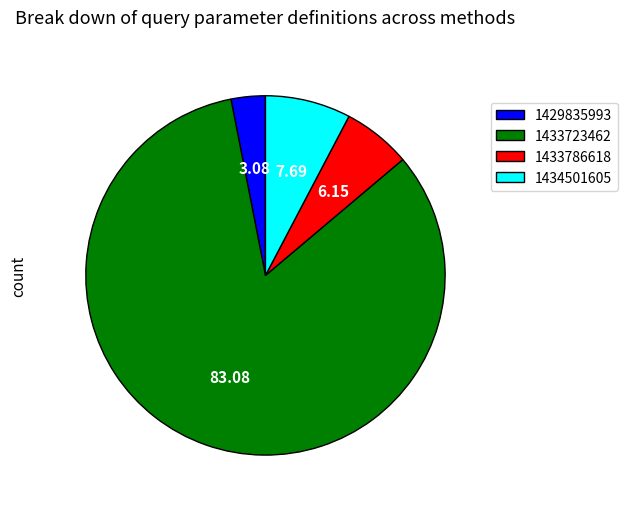

What is the ratio of the value at 1433723462 to the value at 1433786618?

13.5